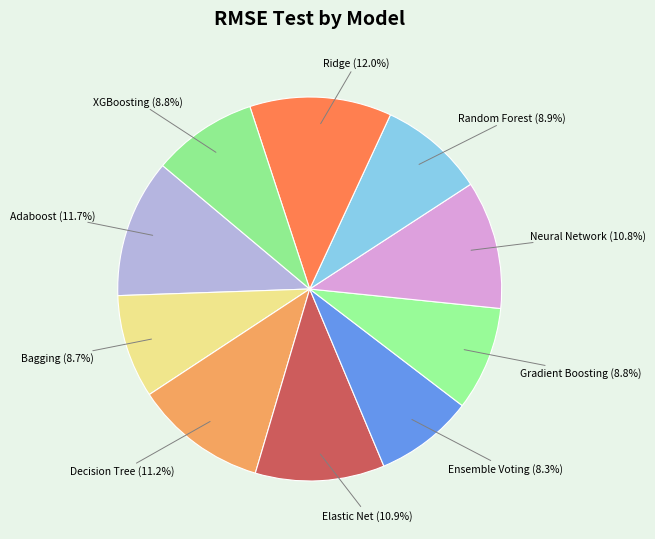

Is there any slice that represents more than half of the pie?

No